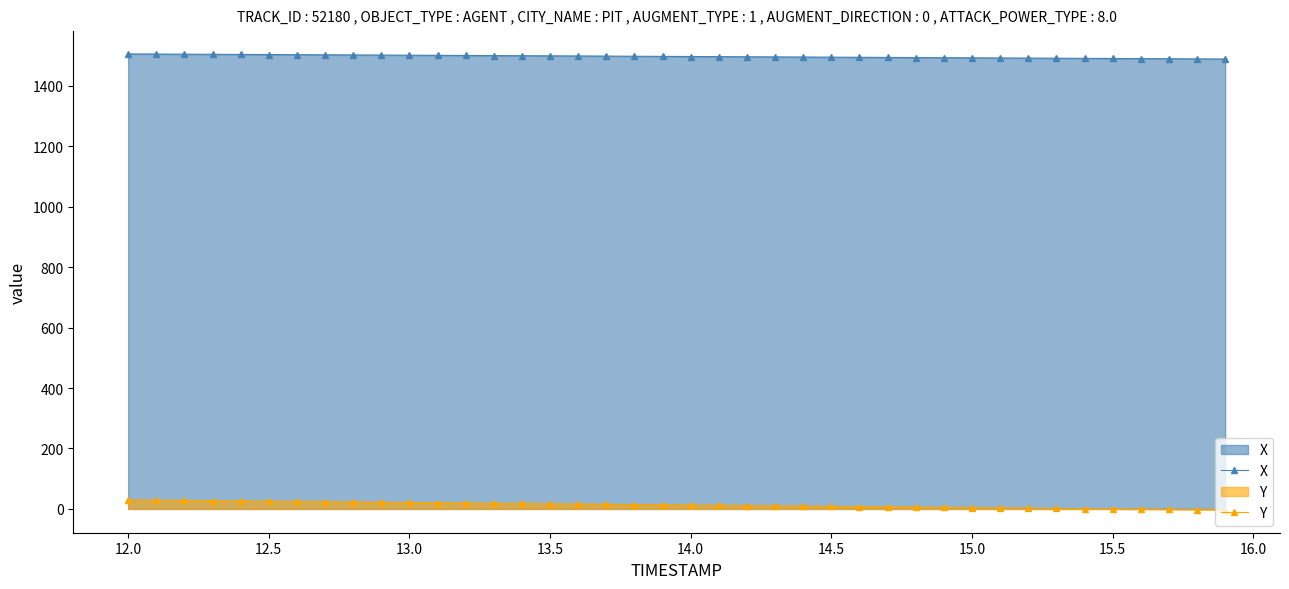

What is the maximum value for Y?

30.0